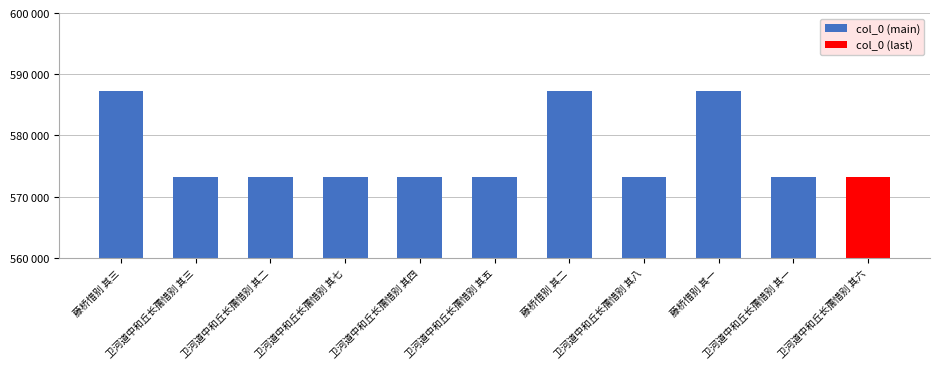

Are the bars horizontal?

No